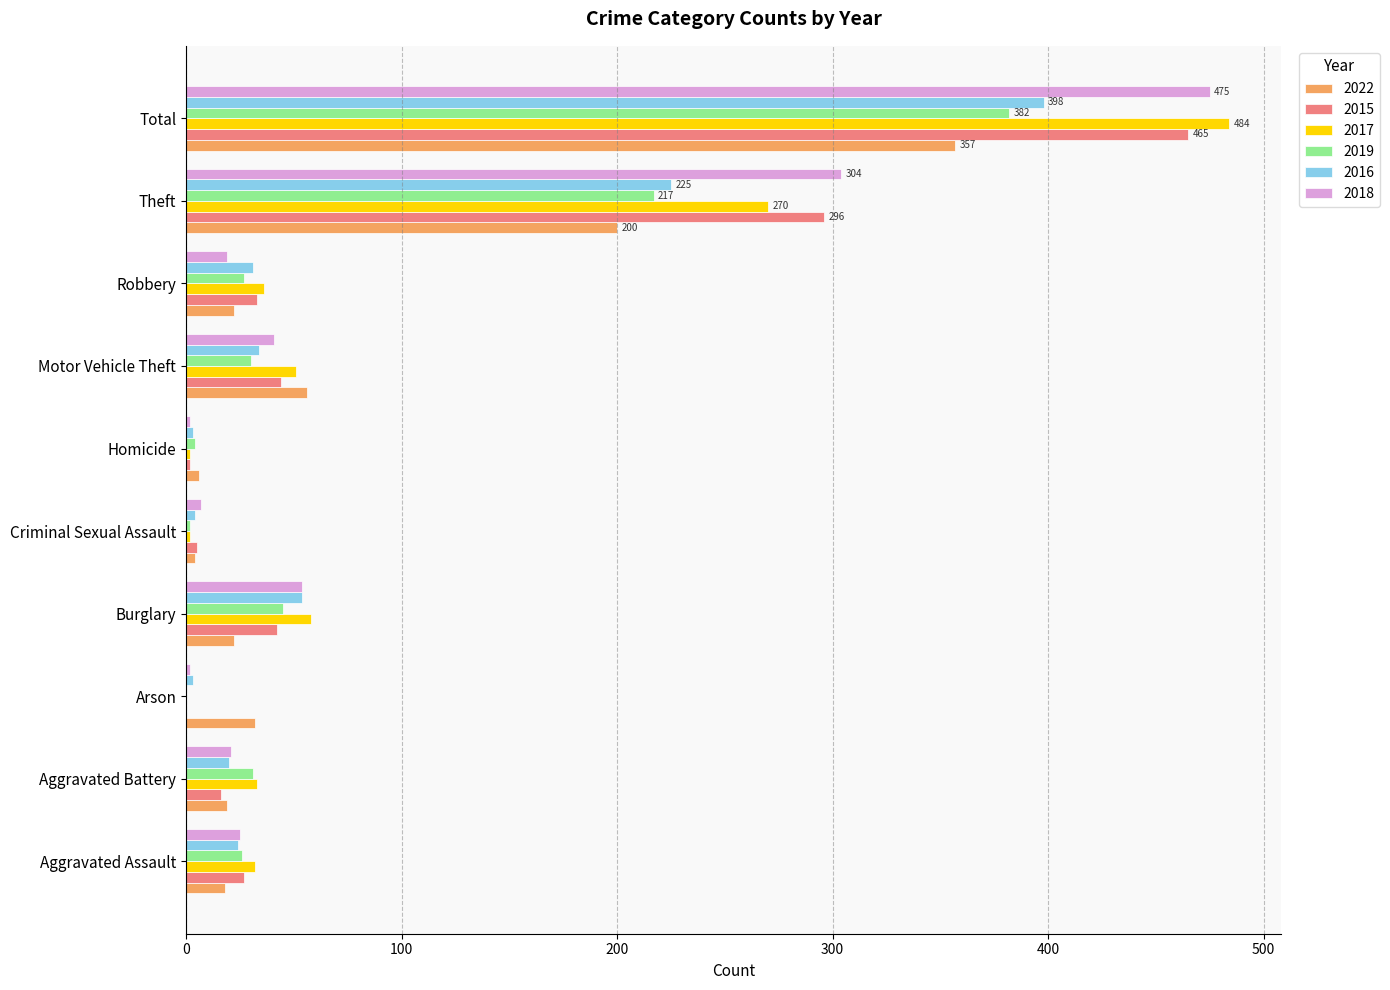

What is the sum of the 2022 values at Burglary and Motor Vehicle Theft?

78